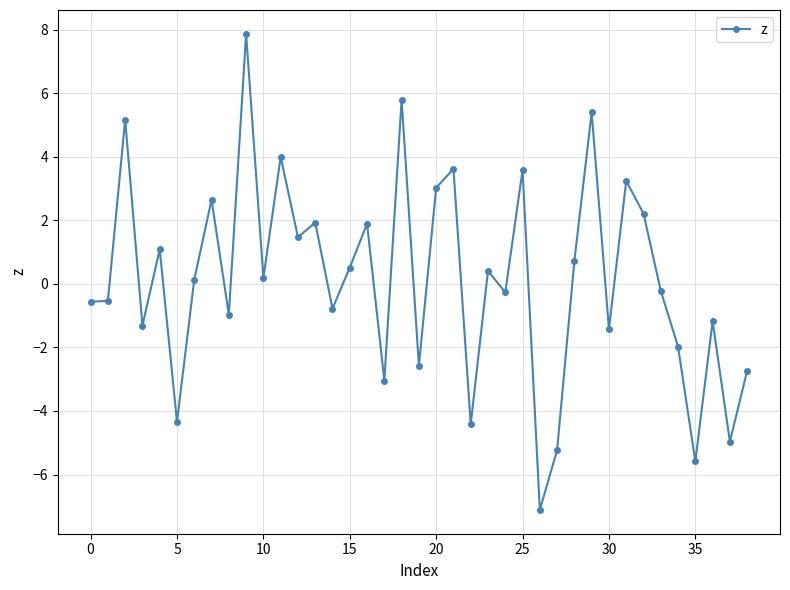

What is the maximum value shown in the chart?

7.9